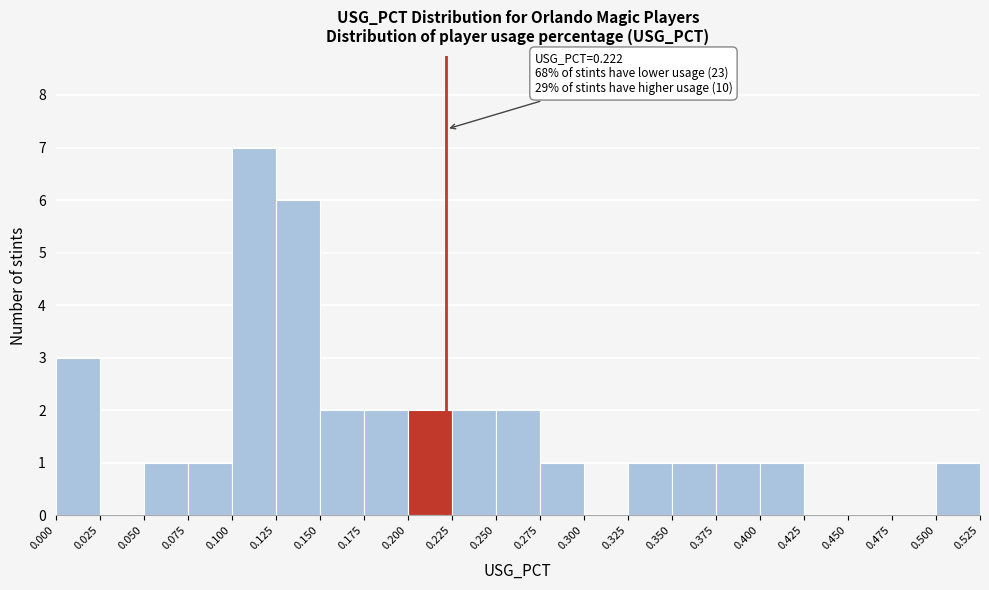

Over which range of the x-axis is the bar tallest?

0.100 to 0.125